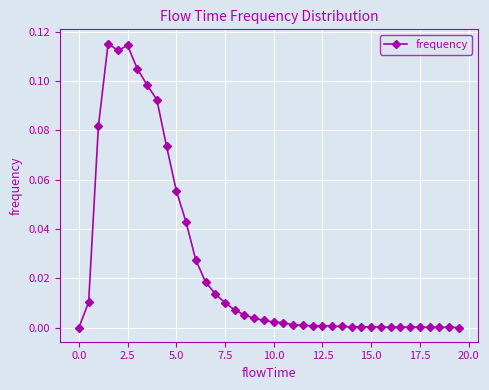

How many lines are shown in the chart?

1